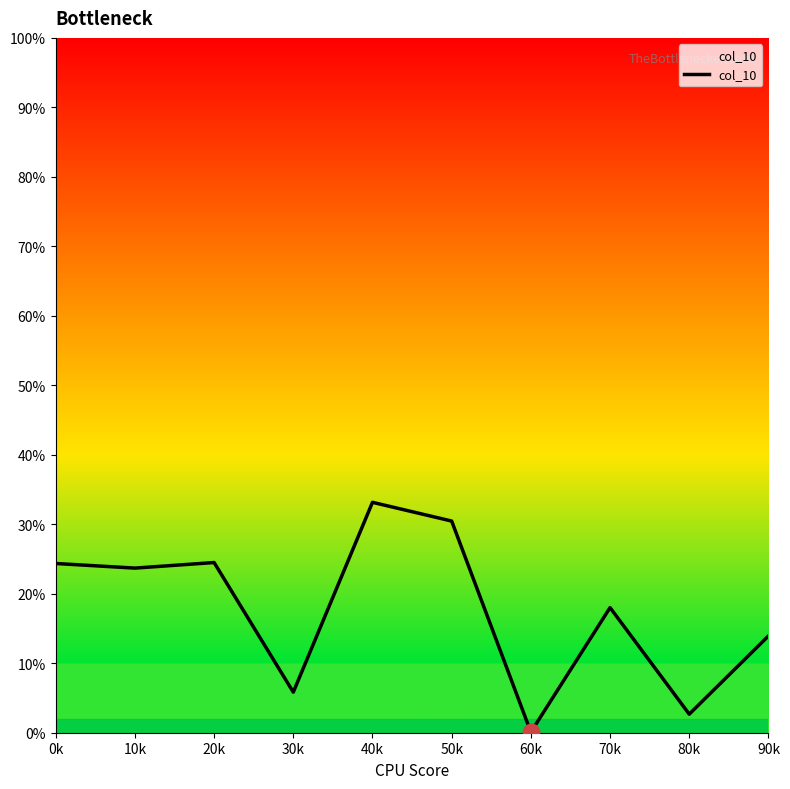

List the labels in order of value, largest first.

40k, 50k, 20k, 0k, 10k, 70k, 90k, 30k, 80k, 60k